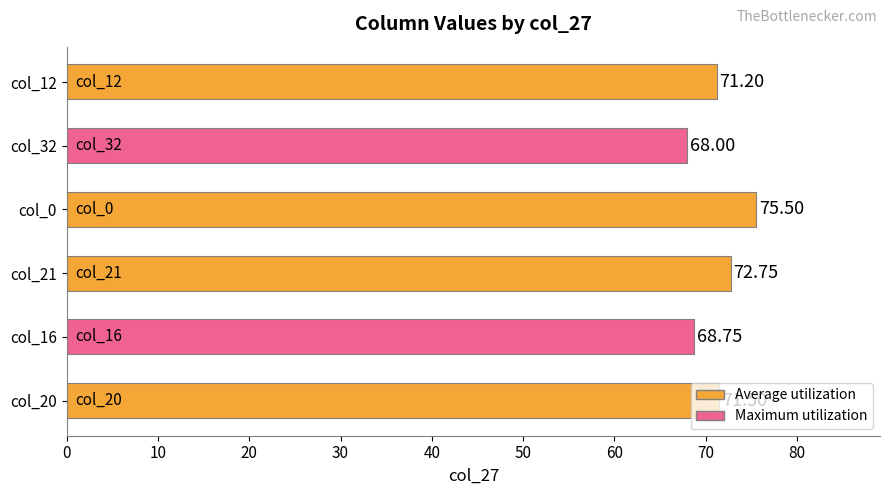

What is the sum of the values at col_32 and col_21?

140.8